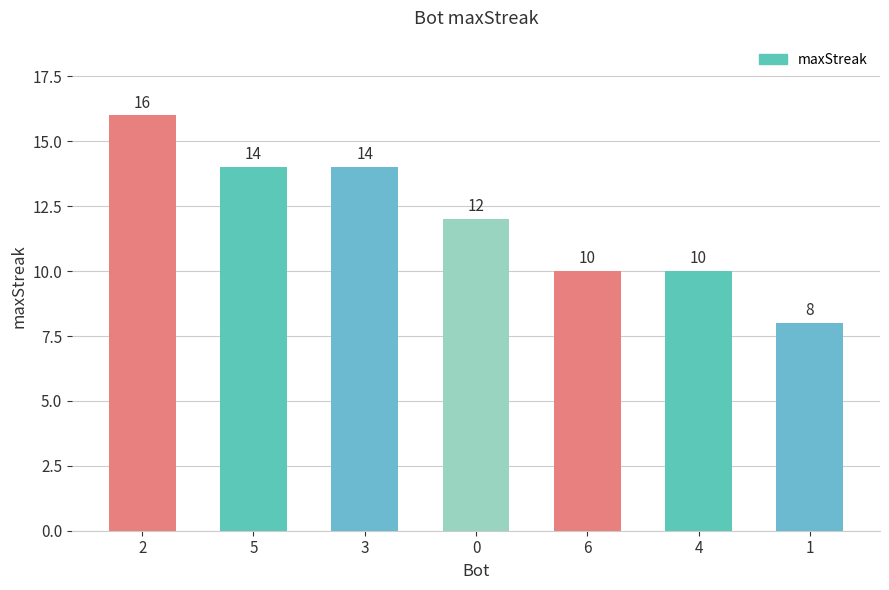

Reading left to right, what are all the values shown in this chart?

2=16	5=14	3=14	0=12	6=10	4=10	1=8